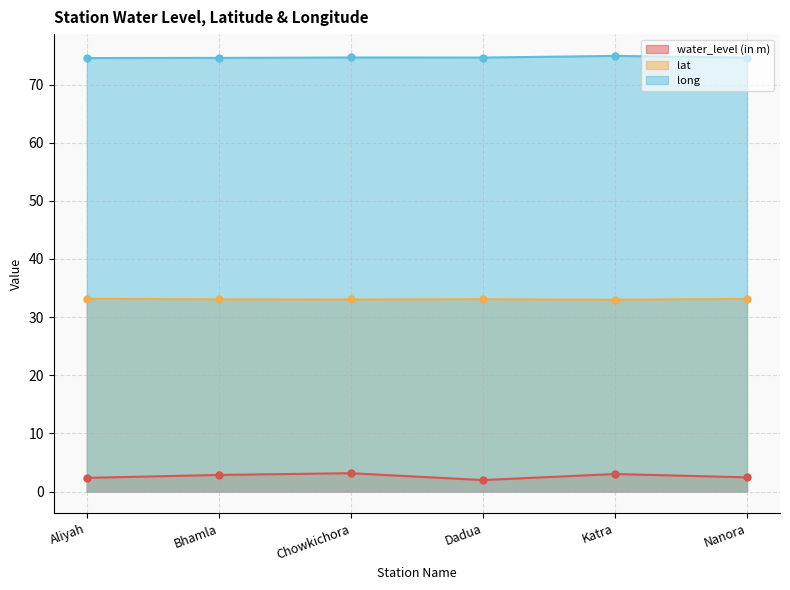

Which has a higher value, Chowkichora or Dadua?

Chowkichora